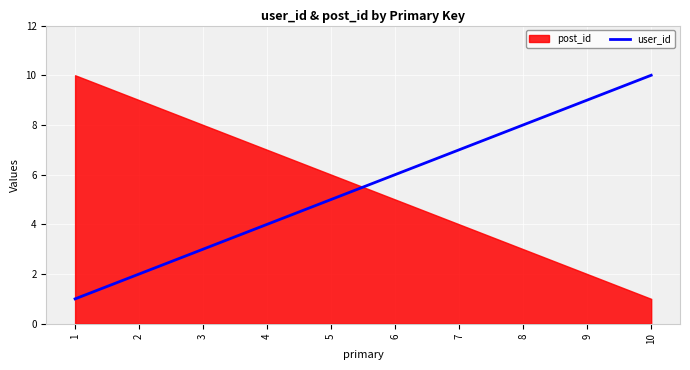

How many values are between 3 and 8?

6